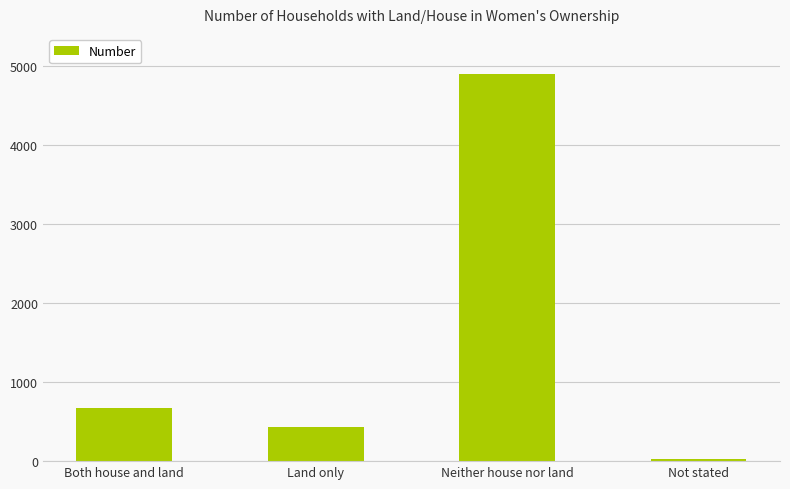

What is the label of the 4th bar from the left?

Not stated